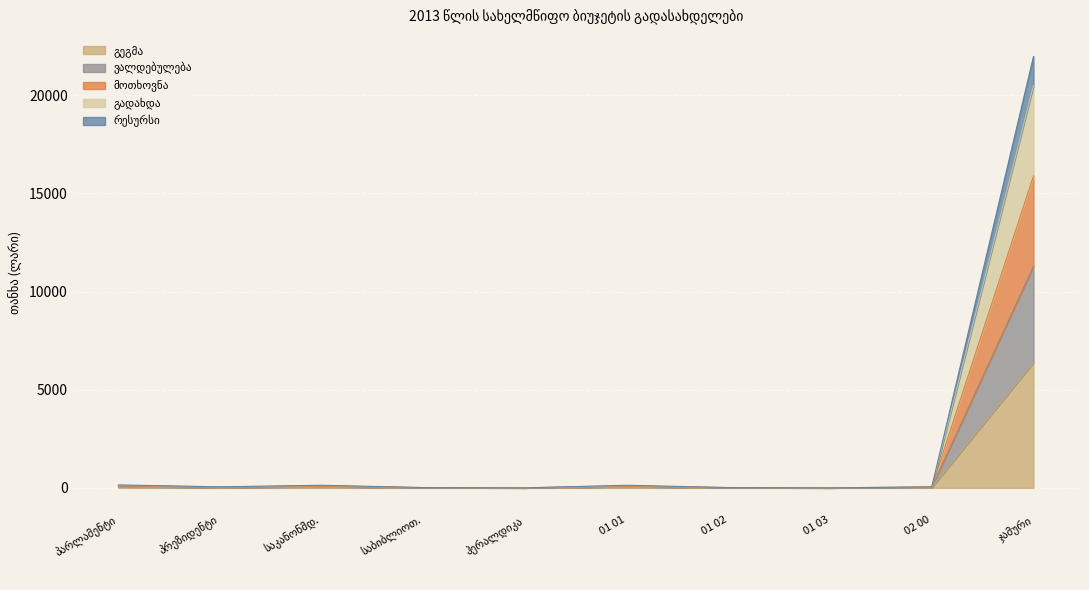

How many values in the ვალდებულება series exceed 51?

6